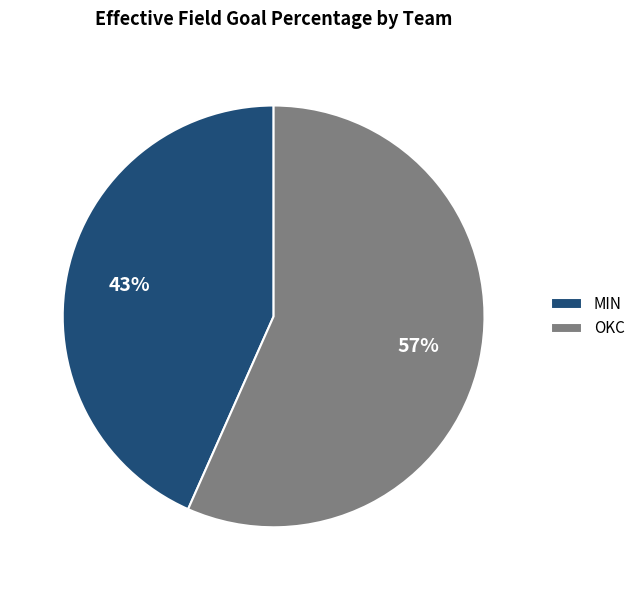

How many slices are in this pie chart?

2